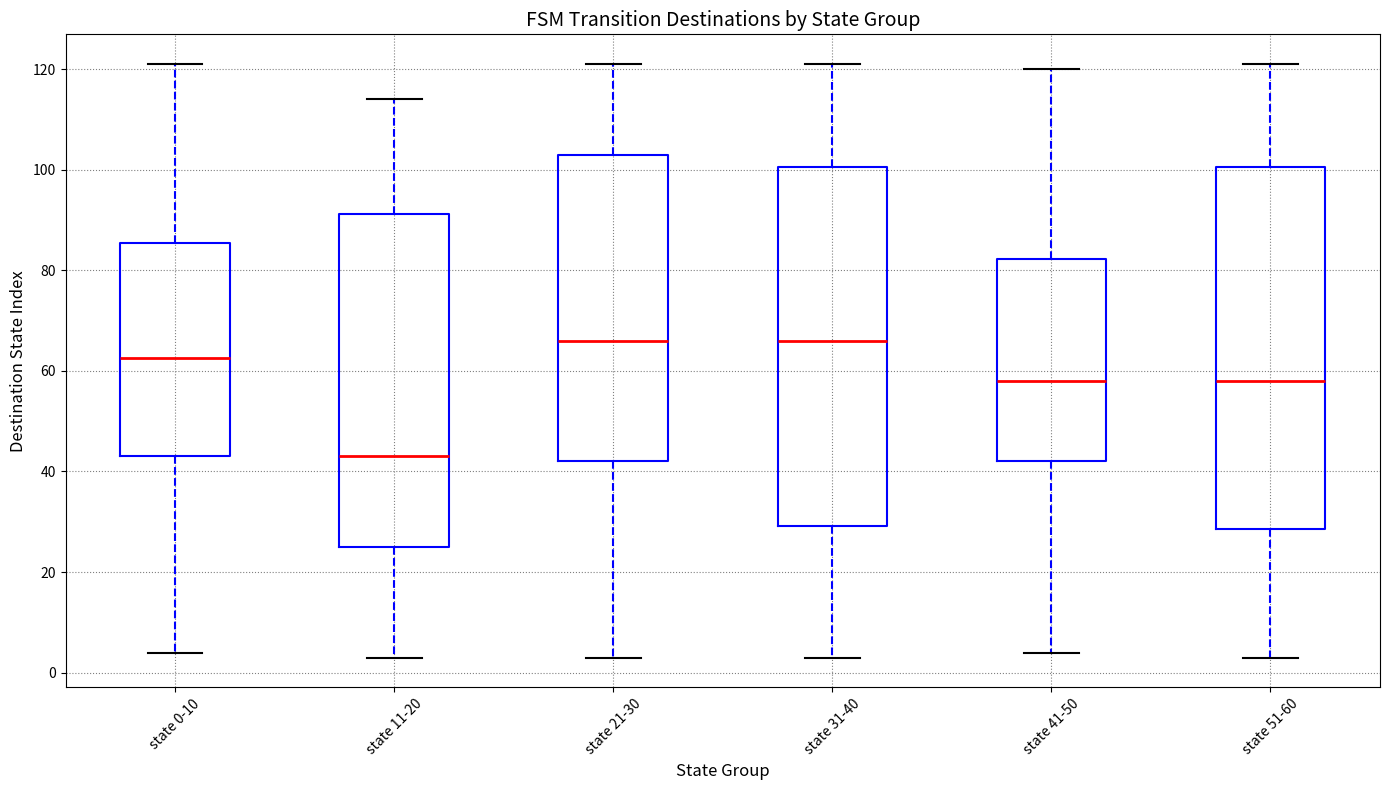

Reading left to right, transcribe this box plot: for each box, give where its median line is, the range the box spans, and where its two whiskers end, as read against the y-axis. The values are not printed on the chart, so give them approximately, as read against the axis.

state 0-10: median 62, box 44 to 86, whiskers 4 to 122
state 11-20: median 44, box 26 to 92, whiskers 4 to 114
state 21-30: median 66, box 42 to 104, whiskers 4 to 122
state 31-40: median 66, box 30 to 100, whiskers 4 to 122
state 41-50: median 58, box 42 to 82, whiskers 4 to 120
state 51-60: median 58, box 28 to 100, whiskers 4 to 122